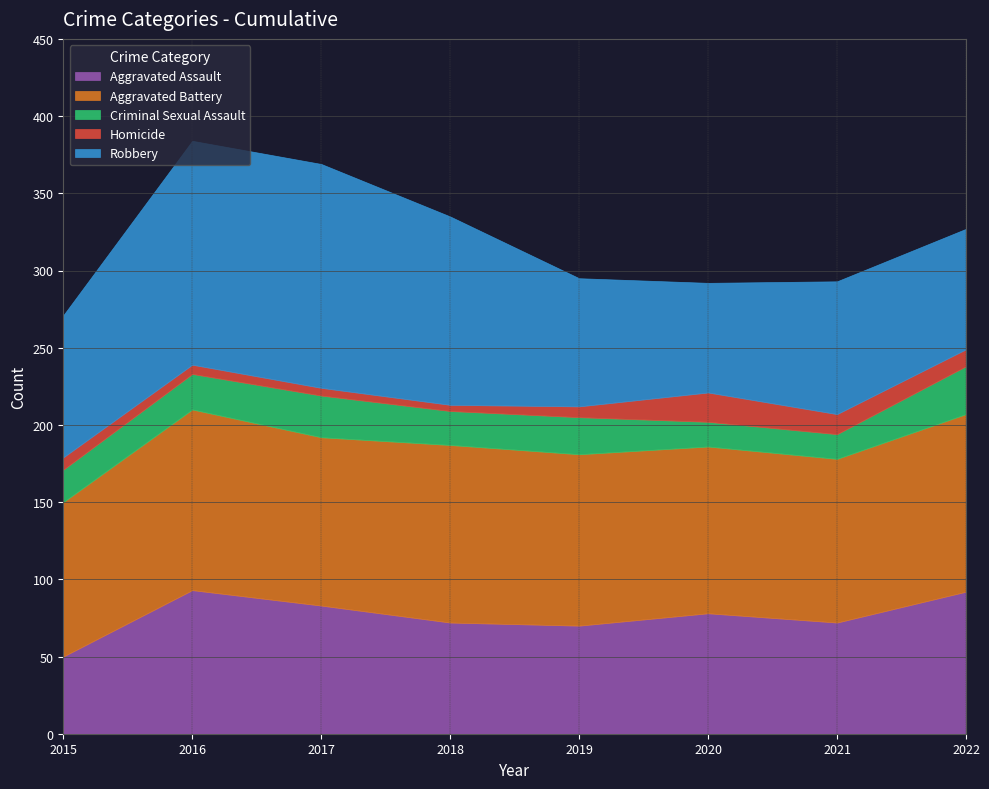

Which category has the lowest value in the Homicide series?

2018